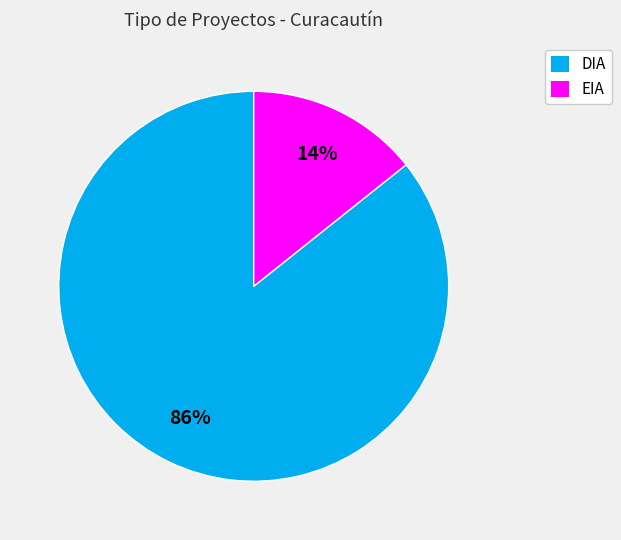

To the nearest percent, what percentage of the pie is EIA?

14%